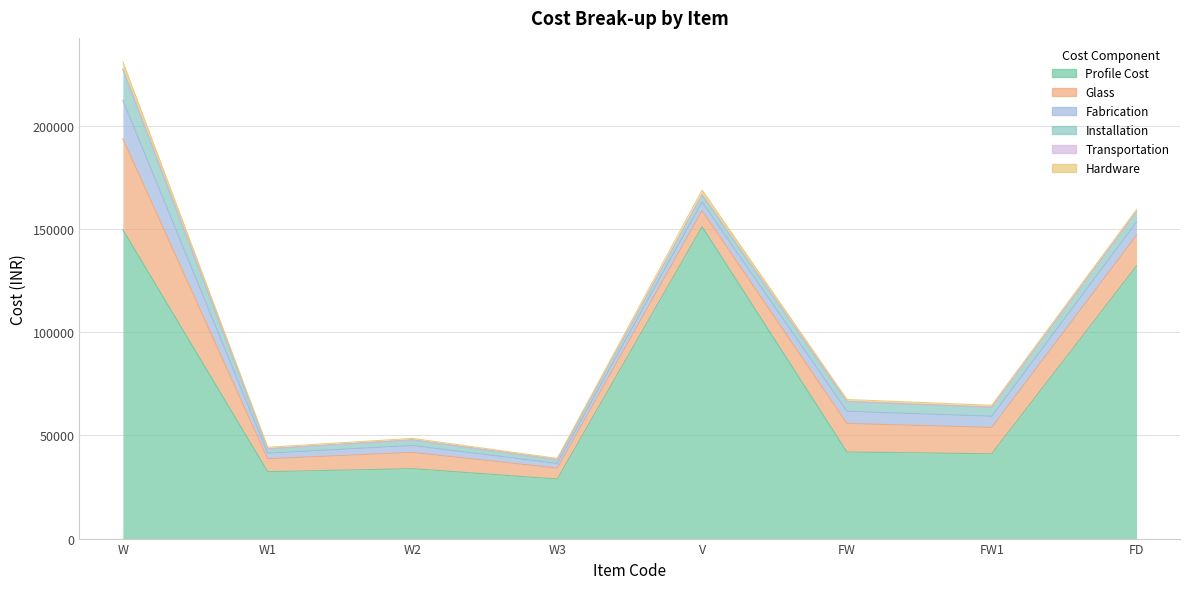

Between W and V, which series saw the biggest shift?

Glass